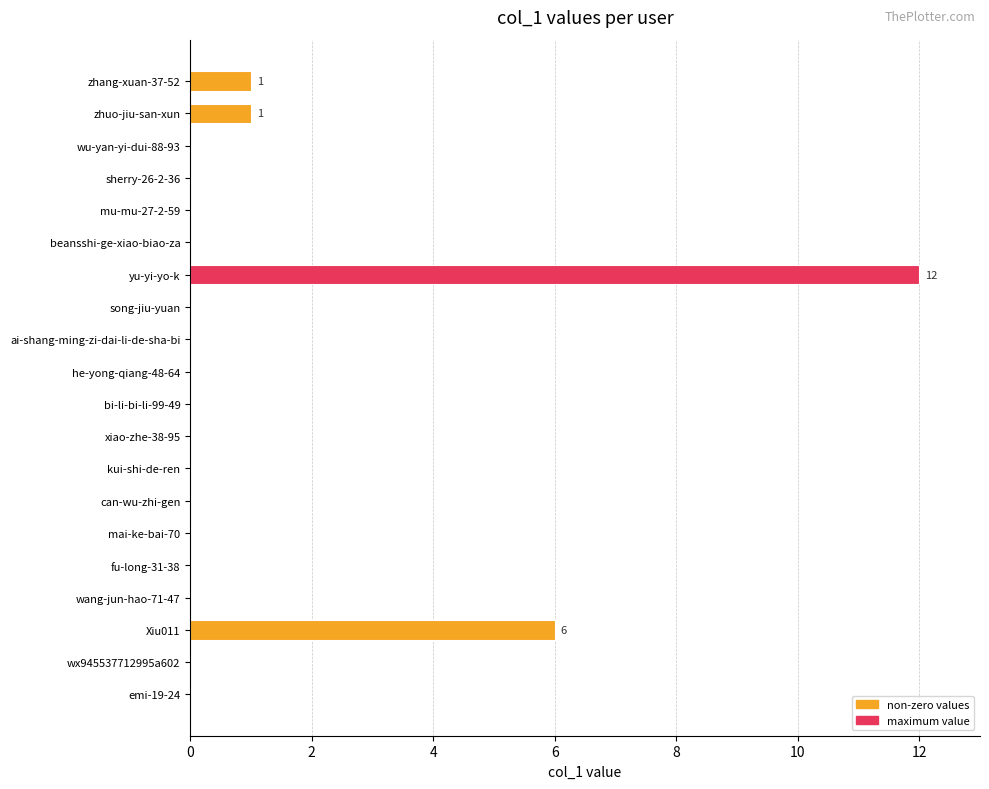

What is the sum of all values?

20